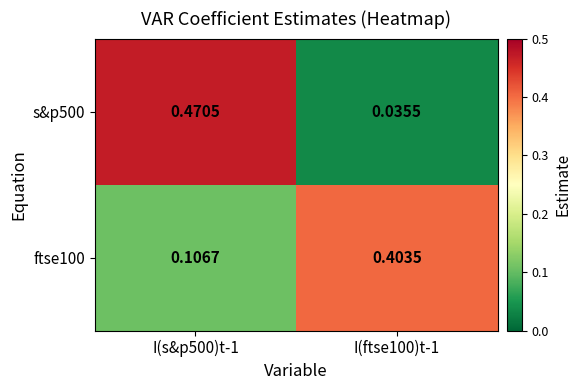

Is the value of ftse100 at I(ftse100)t-1 greater than the value of s&p500 at I(ftse100)t-1?

Yes